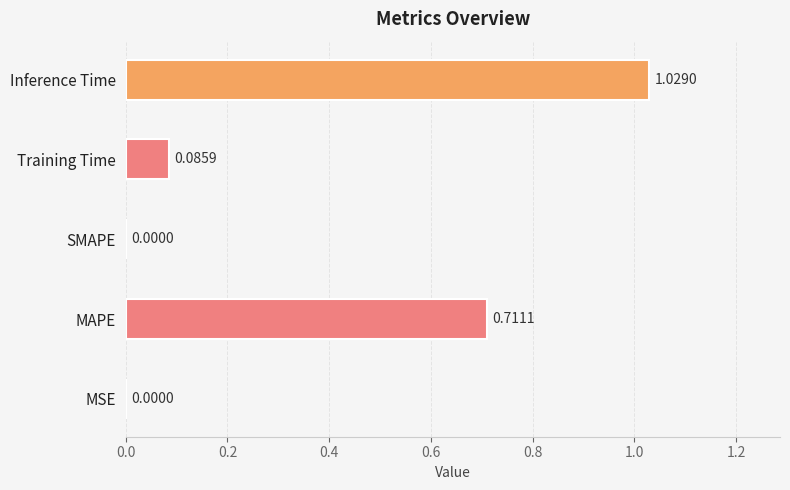

The chart shows a value of 0.0 at MSE. True or false?

True